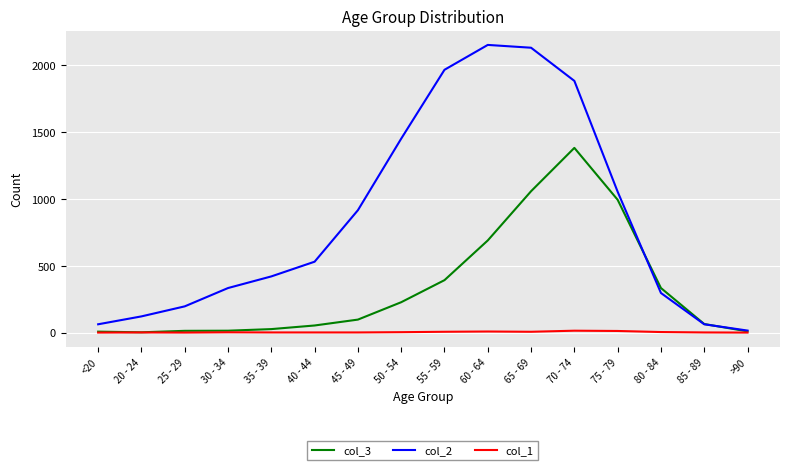

Where is col_2 nearest to the value 1083?

75 - 79